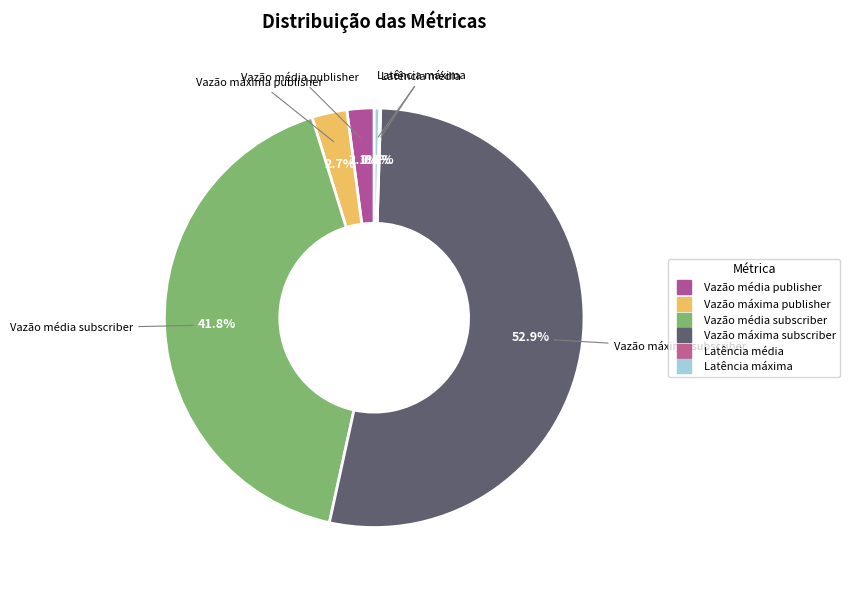

What is the largest slice in the pie chart?

Vazão máxima subscriber